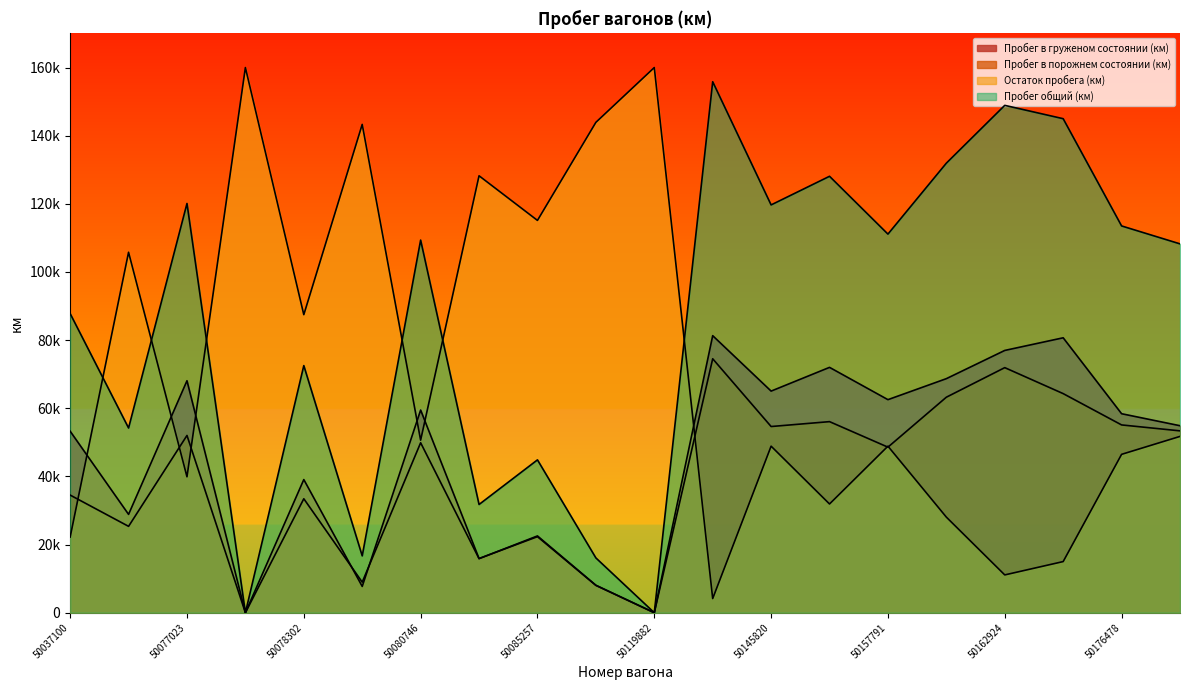

Rank the series by their maximum value, from highest to lowest.

Остаток пробега (км), Пробег общий (км), Пробег в груженом состоянии (км), Пробег в порожнем состоянии (км)